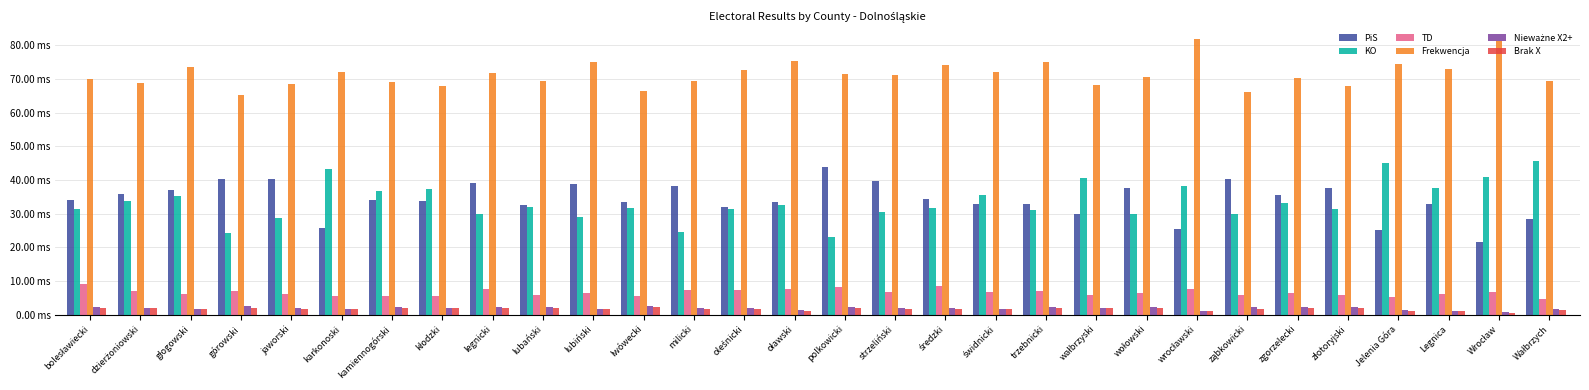

Are the bars horizontal?

No